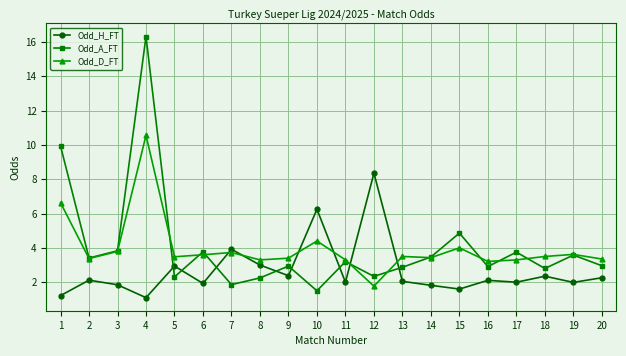

What is the value of the Odd_A_FT point at the 6th from the left?

3.8